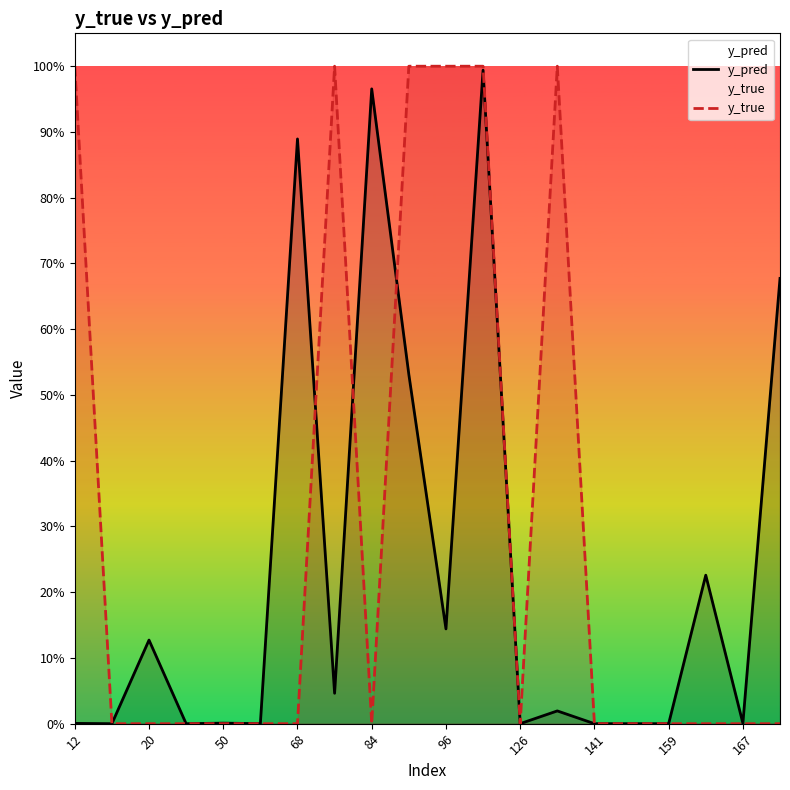

How many lines are shown in the chart?

2